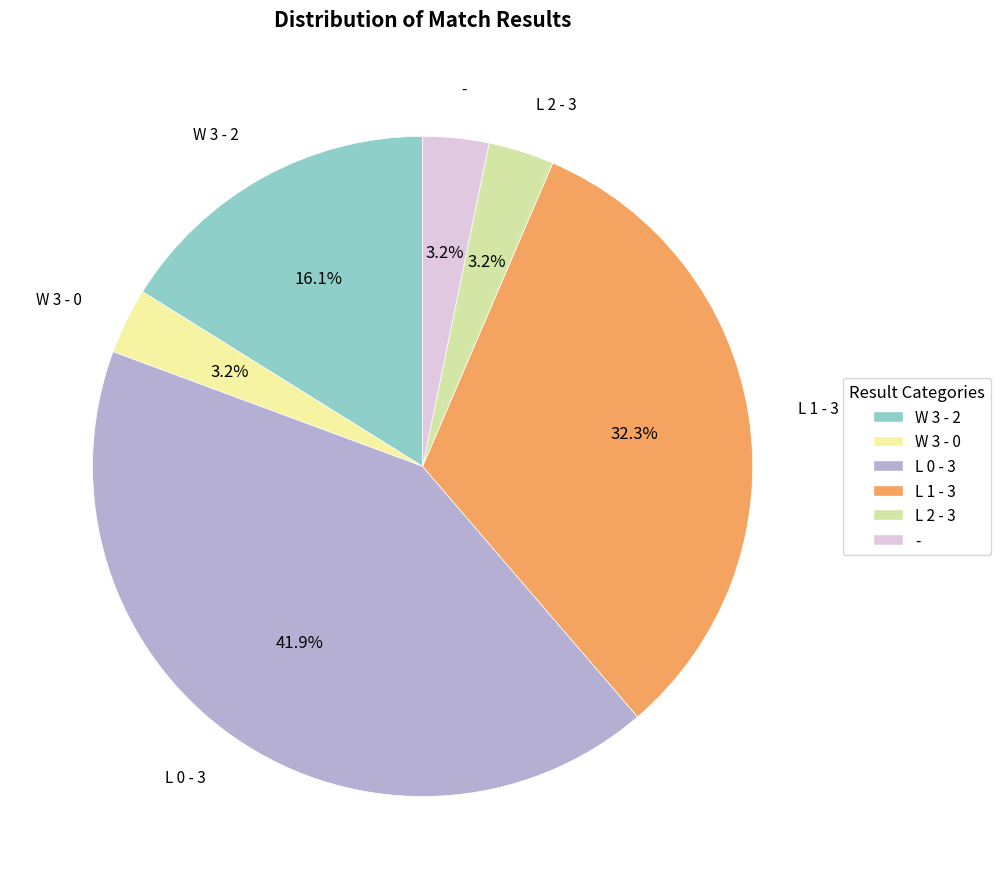

True or false: L 0 - 3 accounts for 42% of the total.

True